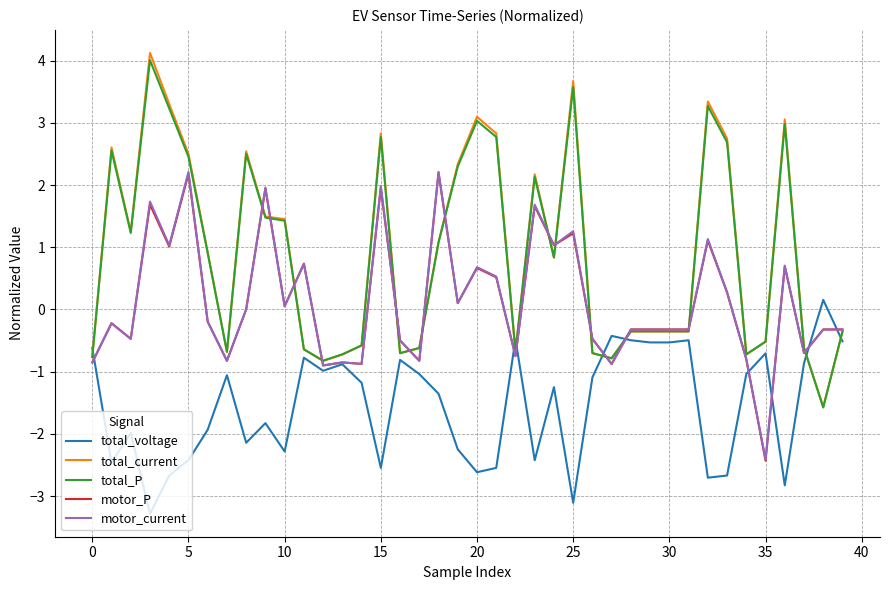

At how many categories does at least one series exceed -2?

40